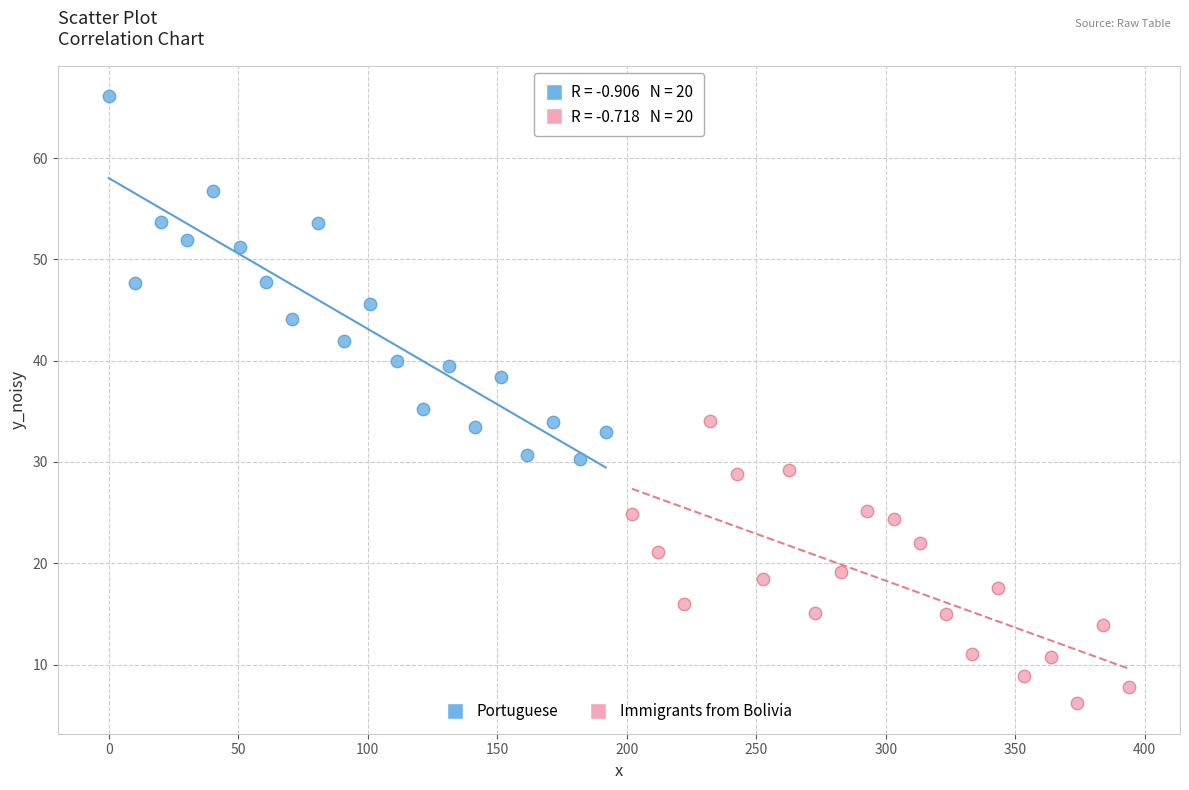

Which series contains the lowest Y value?

Immigrants from Bolivia